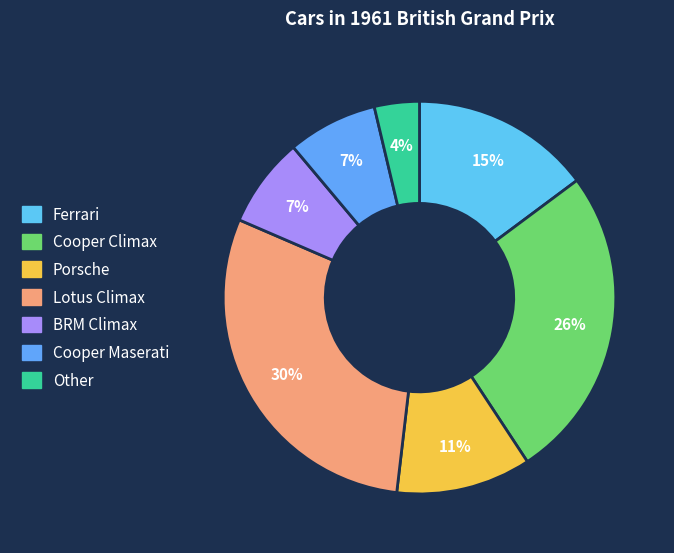

Which slice is the largest?

Lotus Climax